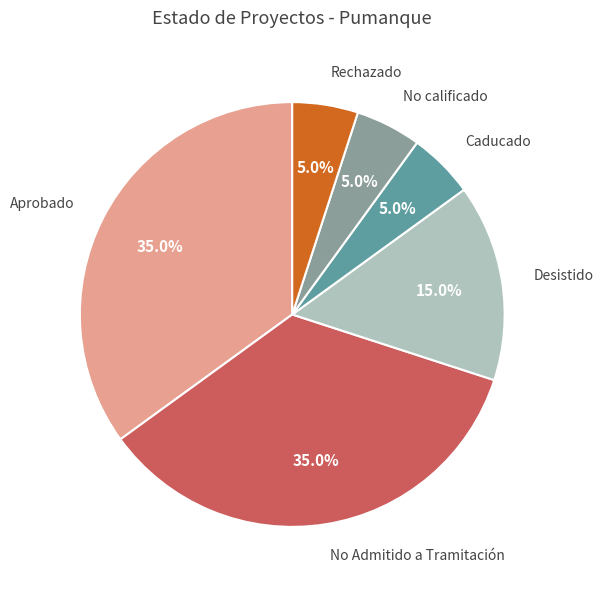

Approximately how many times larger is the value at Desistido compared to No calificado?

3.0